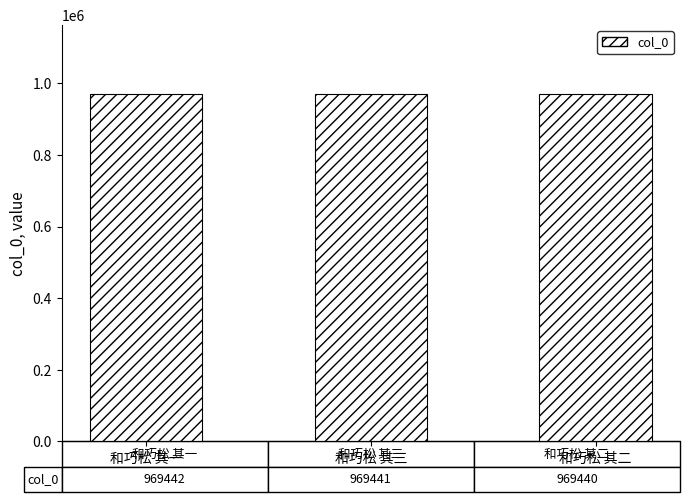

What is the difference between the maximum and minimum values?

2